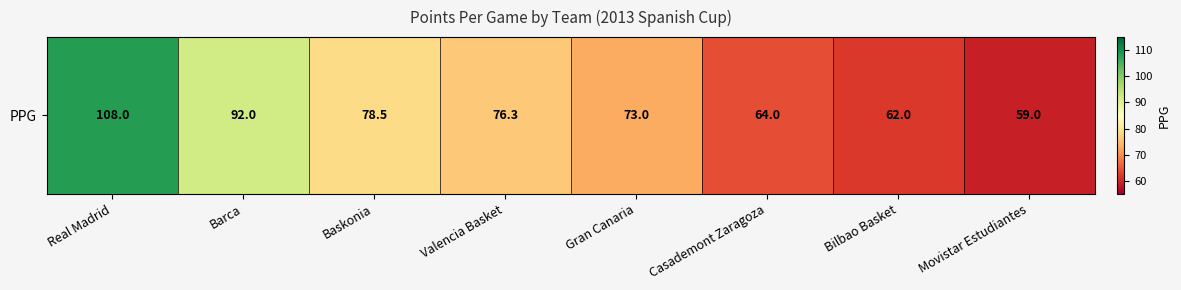

Which label corresponds to the smallest value in the chart?

Movistar Estudiantes